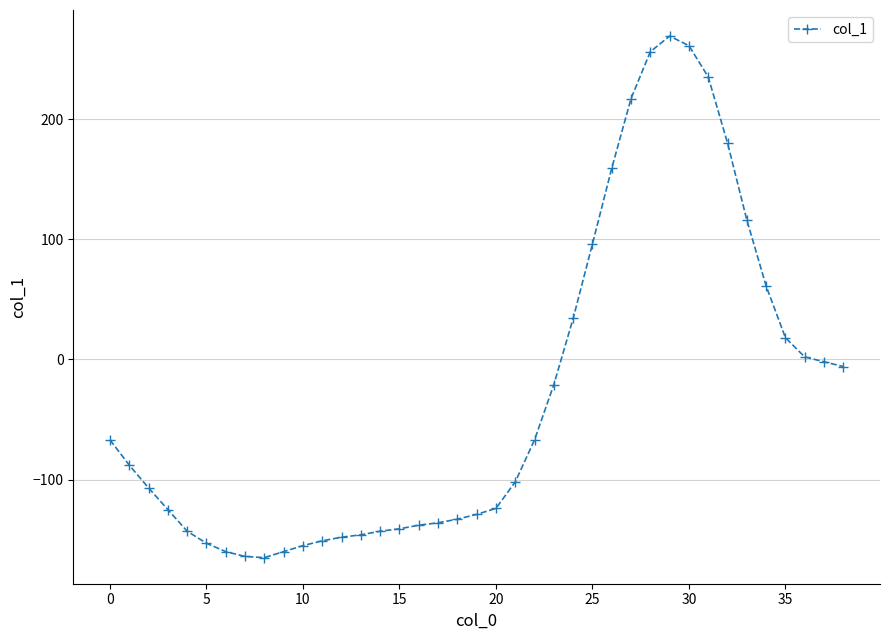

Does the chart display data point markers on the line(s)?

Yes